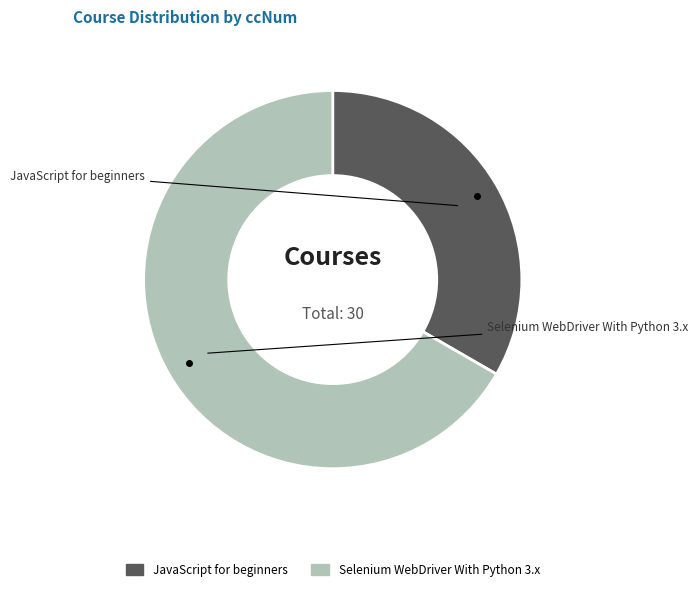

True or false: Selenium WebDriver With Python 3.x accounts for 56% of the total.

False